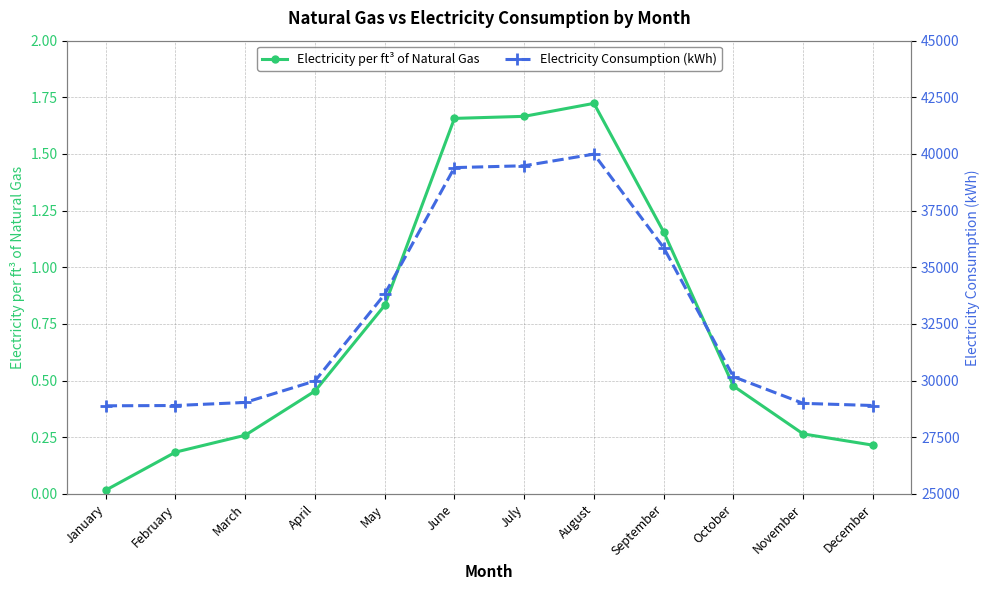

What is the value of the Electricity per ft³ of Natural Gas point at the 9th from the left?

1.2